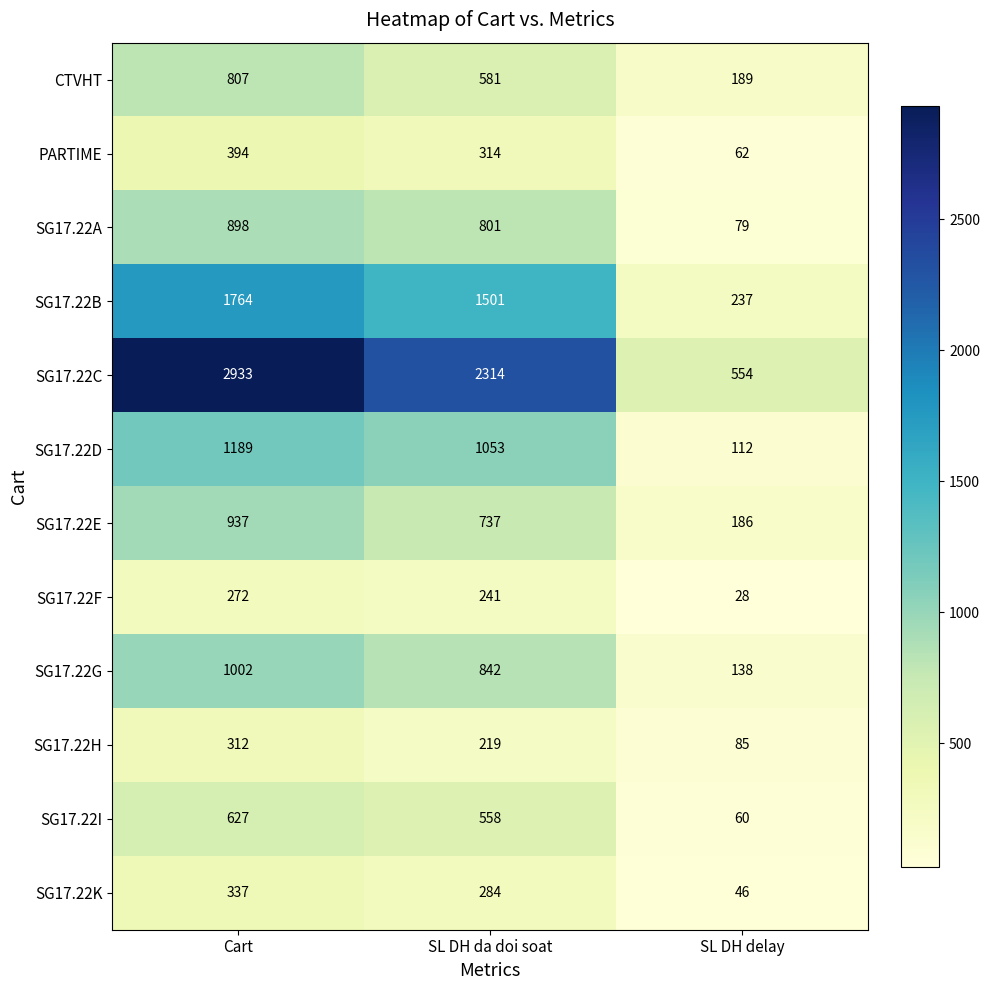

What is the sum of all SG17.22H values?

616